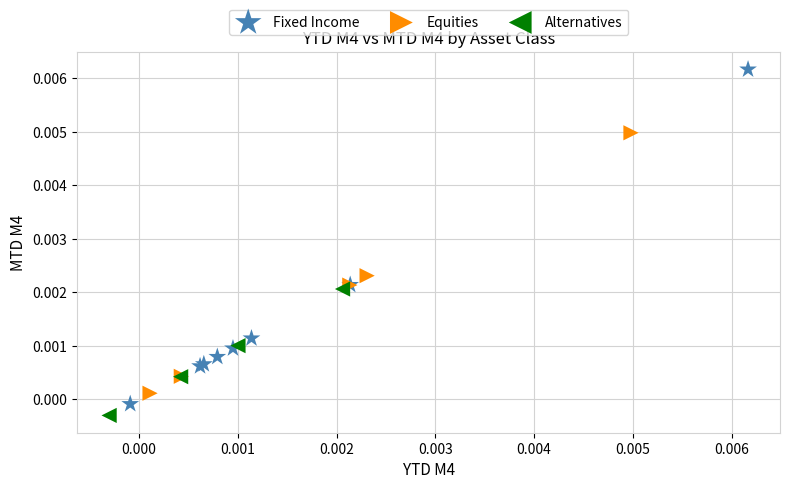

Which series has the widest spread of Y values?

Fixed Income